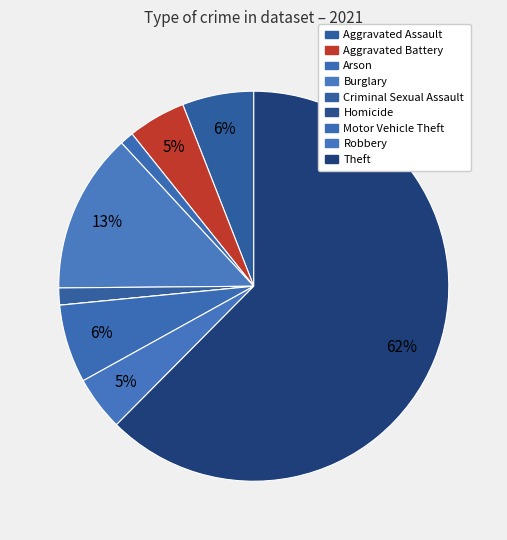

The Arson slice represents 1% of the pie. True or false?

True